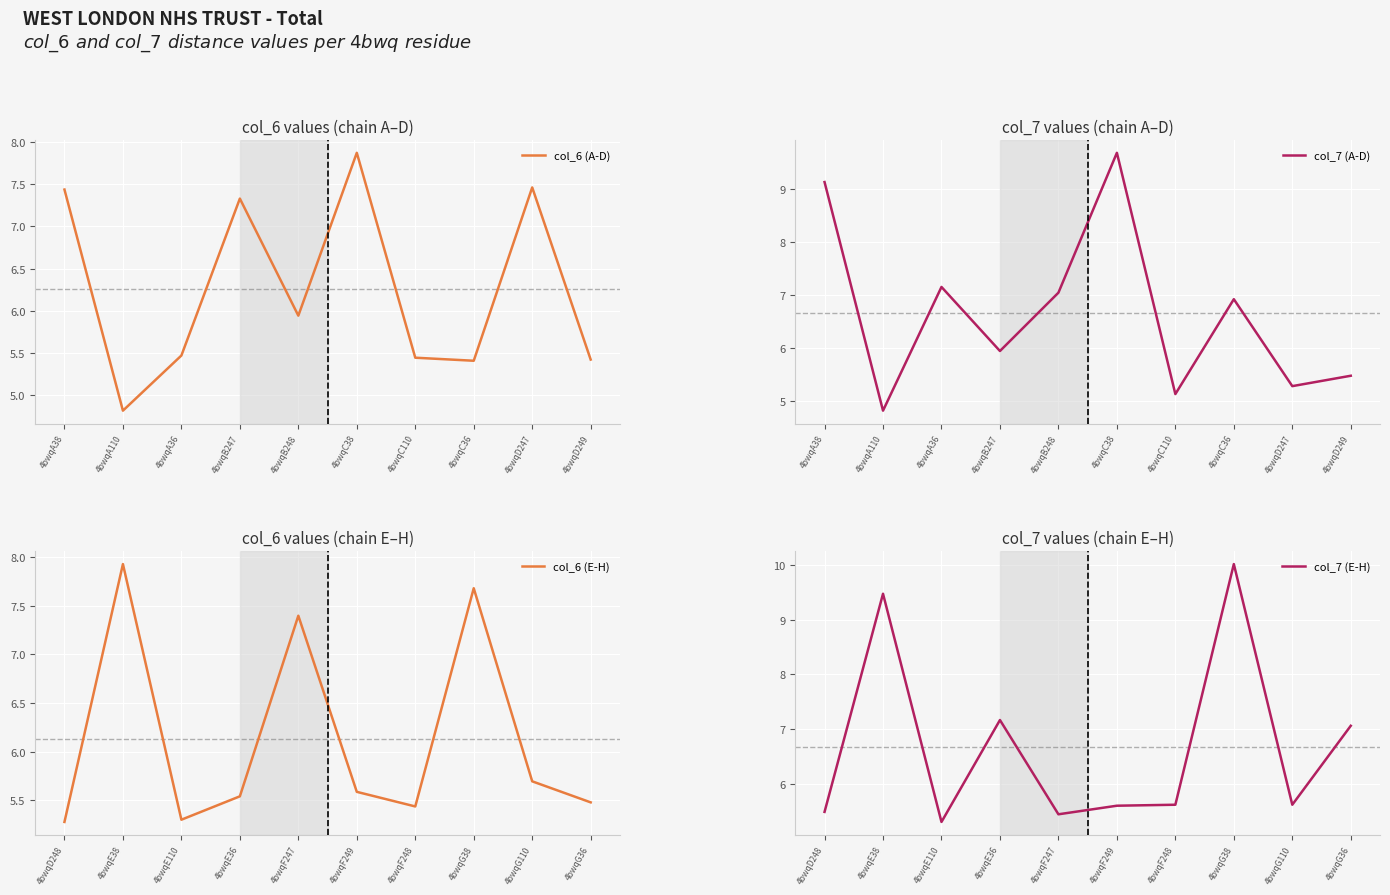

Reading left to right, list all the values displayed in this chart.

col_6 (A-D): 7.4	4.8	5.5	7.3	5.9	7.9	5.4	5.4	7.5	5.4
col_7 (A-D): 9.1	4.8	7.2	5.9	7.0	9.7	5.1	6.9	5.3	5.5
col_6 (E-H): 5.3	7.9	5.3	5.5	7.4	5.6	5.4	7.7	5.7	5.5
col_7 (E-H): 5.5	9.5	5.3	7.2	5.4	5.6	5.6	10.0	5.6	7.1